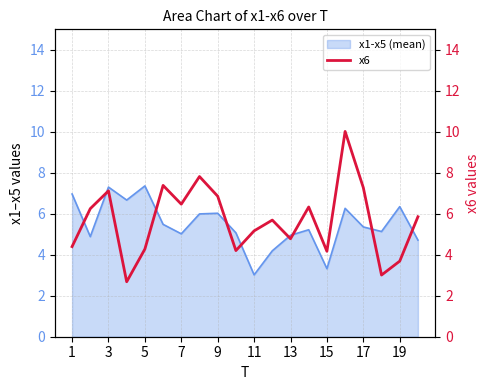

Is it true that x1-x5 (mean) equals 3.3 at 15?

True